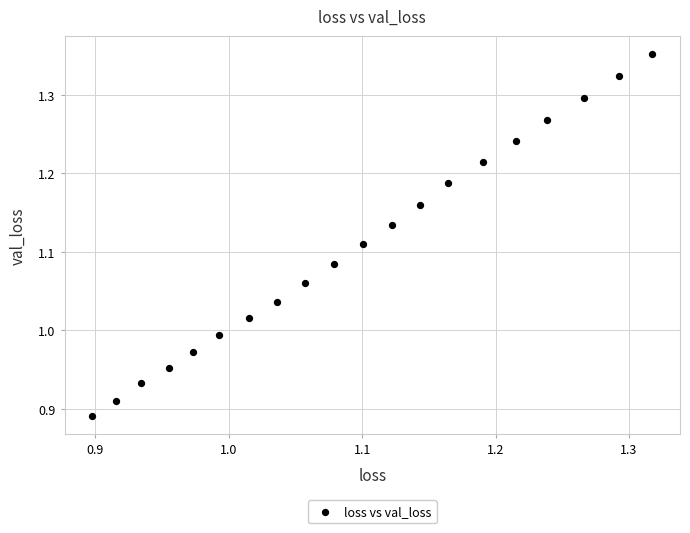

What is the range of Y values (max minus min)?

0.5